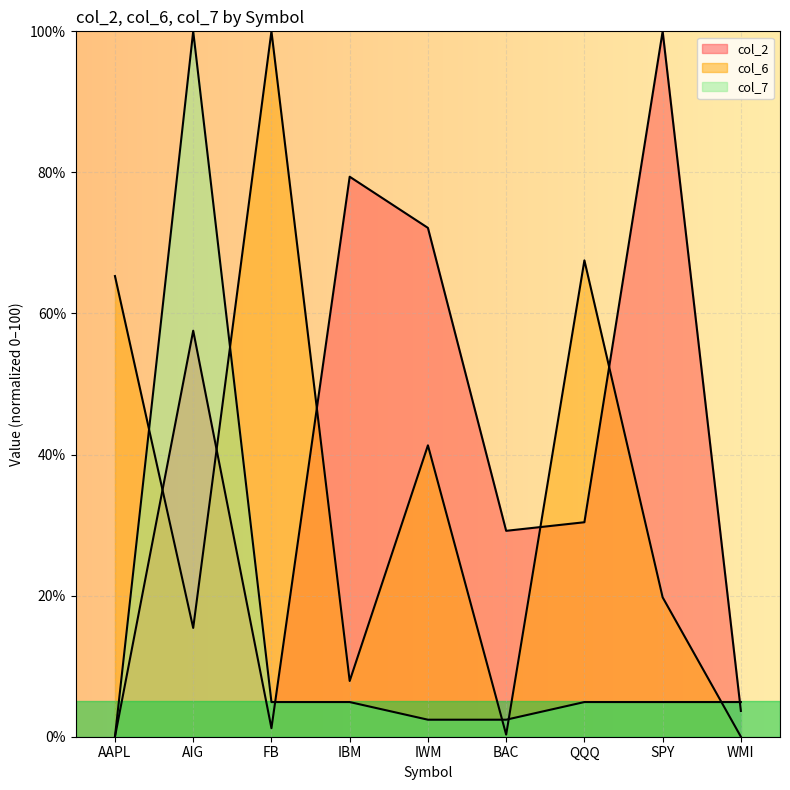

How many values in col_2 are above zero?

8